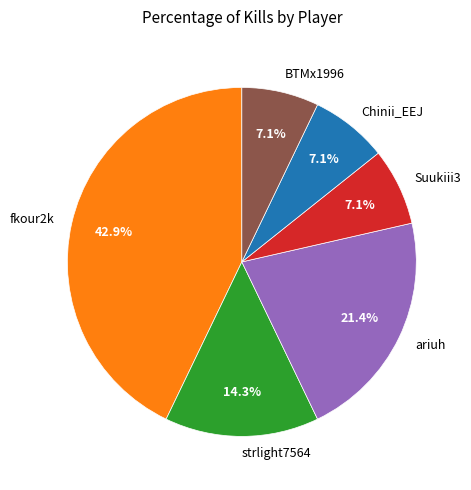

True or false: BTMx1996 accounts for 7% of the total.

True